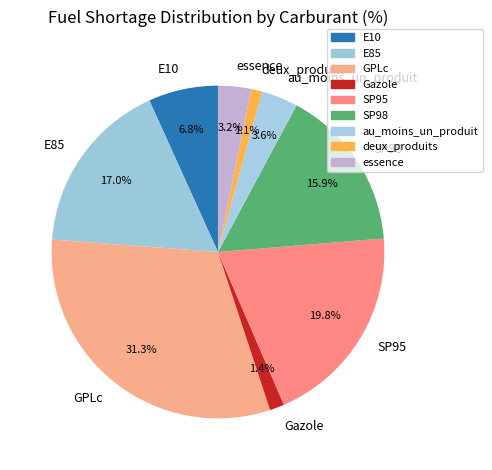

To the nearest percent, what is the average slice percentage?

11%